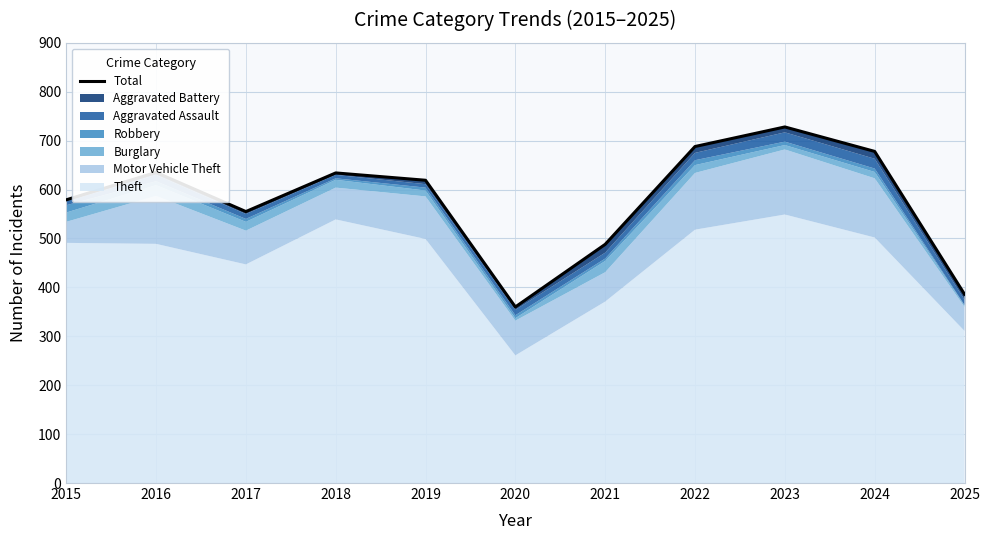

What is the average value?

577